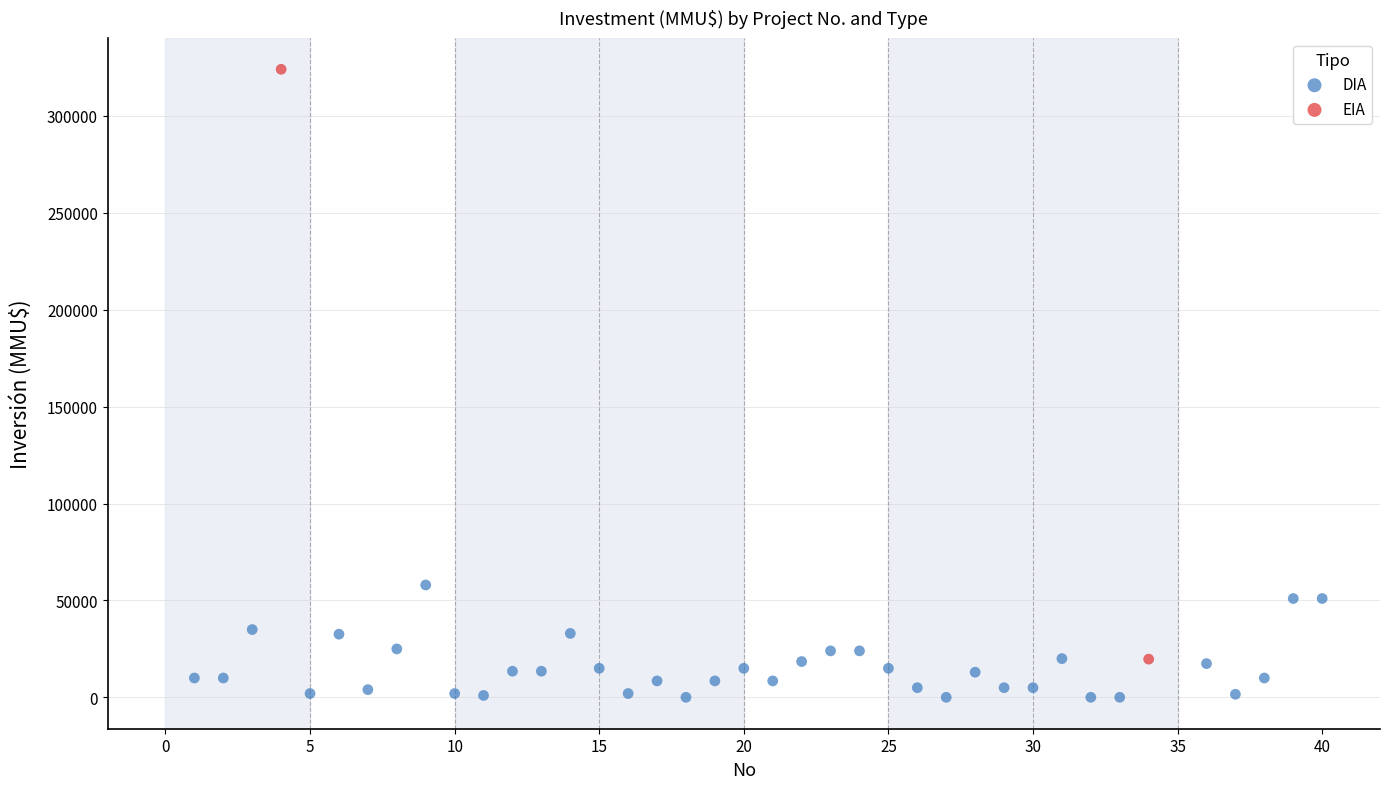

What are all the series names shown in the legend?

DIA, EIA